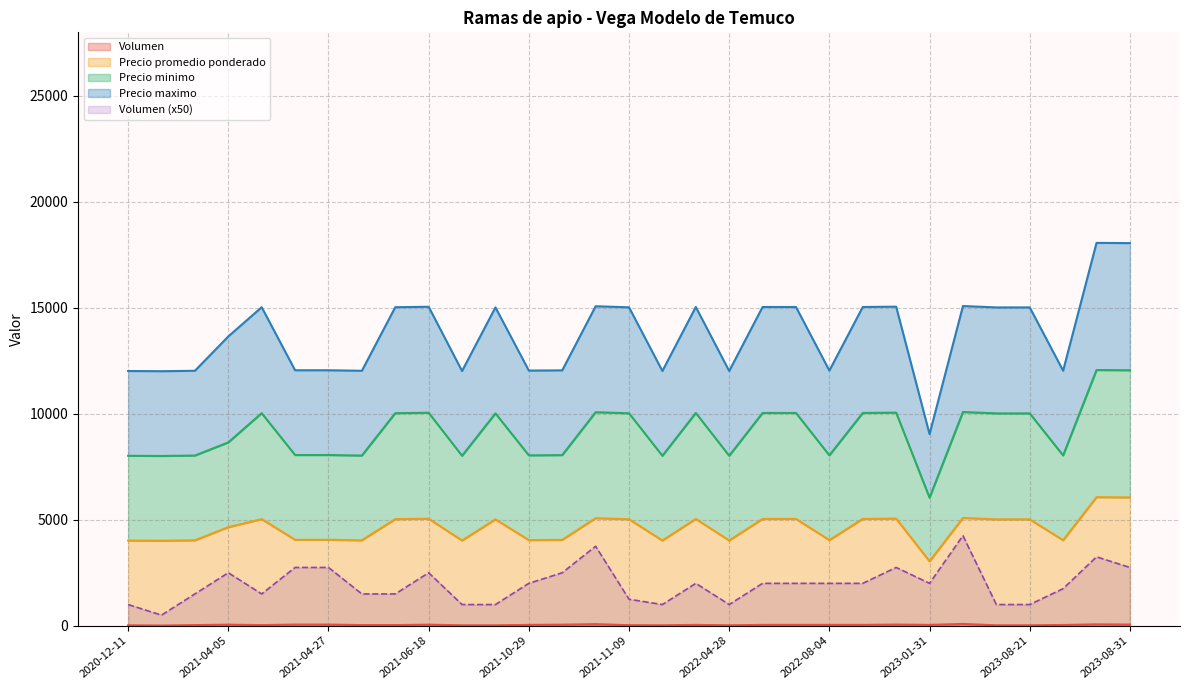

Between 2021-06-18 and 2021-03-04, which is larger?

2021-06-18